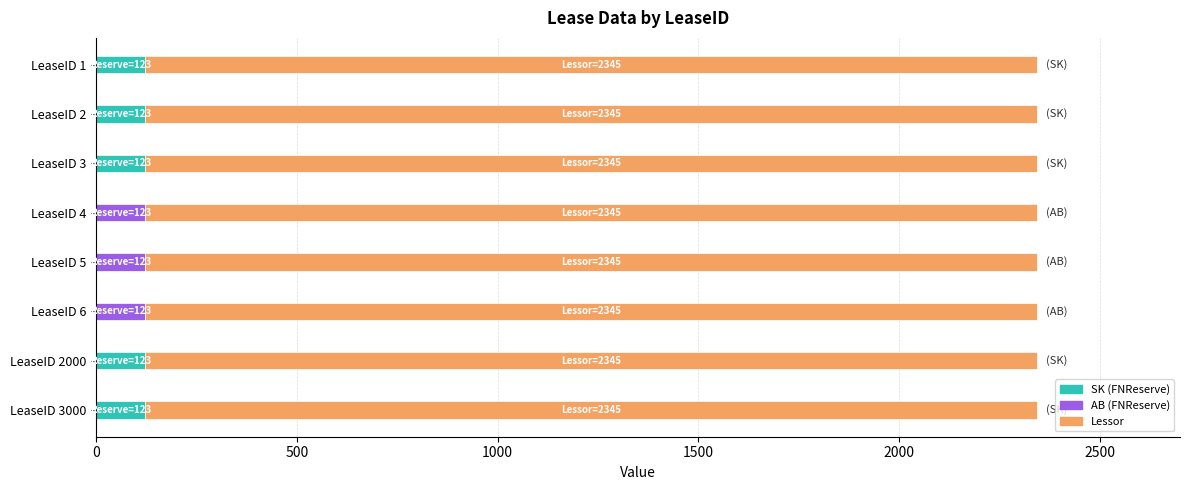

Reading left to right, list all the values displayed in this chart.

FNReserve: 1=123	2=123	3=123	4=123	5=123	6=123	2000=123	3000=123
Lessor: 1=2345	2=2345	3=2345	4=2345	5=2345	6=2345	2000=2345	3000=2345